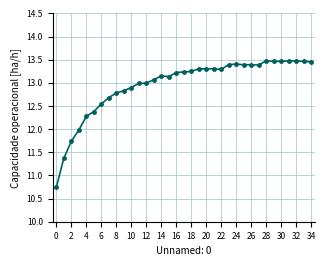

What is the sum of all values?

453.7